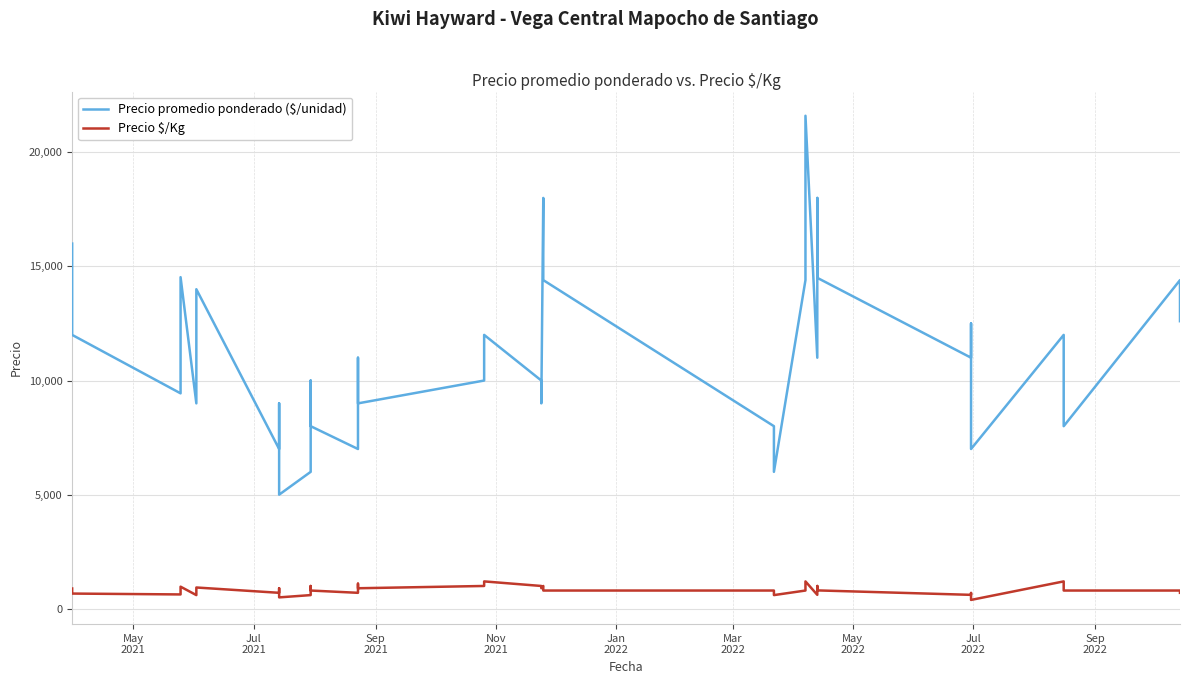

Which series has the widest spread of values?

Precio promedio ponderado ($/unidad)